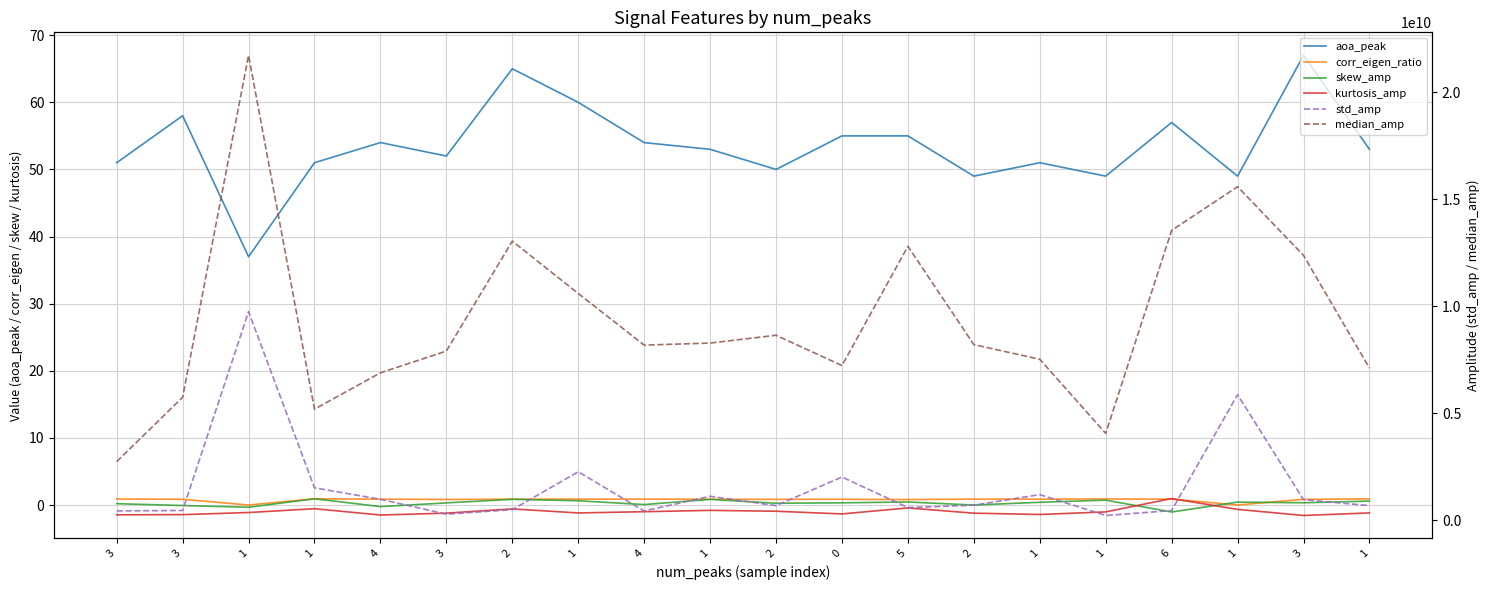

Reading left to right, list all the values displayed in this chart.

aoa_peak: 3=51.0	3=58.0	1=37.0	1=51.0	4=54.0	3=52.0	2=65.0	1=60.0	4=54.0	1=53.0	2=50.0	0=55.0	5=55.0	2=49.0	1=51.0	1=49.0	6=57.0	1=49.0	3=67.0	1=53.0
corr_eigen_ratio: 3=0.9	3=0.9	1=0.0	1=0.9	4=0.9	3=0.8	2=0.9	1=0.9	4=0.9	1=0.9	2=0.8	0=0.9	5=0.8	2=0.9	1=0.9	1=0.9	6=0.9	1=0.0	3=0.8	1=0.9
skew_amp: 3=0.2	3=-0.1	1=-0.3	1=0.9	4=-0.2	3=0.3	2=0.9	1=0.6	4=0.1	1=0.8	2=0.3	0=0.3	5=0.5	2=-0.0	1=0.4	1=0.7	6=-1.0	1=0.4	3=0.3	1=0.6
kurtosis_amp: 3=-1.5	3=-1.4	1=-1.1	1=-0.6	4=-1.5	3=-1.2	2=-0.6	1=-1.2	4=-1.0	1=-0.8	2=-0.9	0=-1.3	5=-0.4	2=-1.2	1=-1.4	1=-1.0	6=1.0	1=-0.7	3=-1.6	1=-1.2
std_amp: 3=447145541.8	3=466482513.6	1=9752900751.2	1=1525064703.6	4=989670367.4	3=295673951.1	2=505528649.5	1=2274298540.5	4=442888832.8	1=1129486072.1	2=694269159.0	0=2030058325.8	5=602700903.3	2=714027523.4	1=1206868580.2	1=233998639.4	6=463510687.3	1=5875823365.7	3=973687339.6	1=692952588.5
median_amp: 3=2750546189.2	3=5752618338.6	1=21722615173.6	1=5199884015.7	4=6896762556.9	3=7911612991.7	2=13046613825.5	1=10602300024.6	4=8188824666.7	1=8285511757.5	2=8650126378.8	0=7234413723.2	5=12803573665.8	2=8213469612.6	1=7528303191.7	1=4066931690.2	6=13548823756.4	1=15588223045.6	3=12379539505.3	1=7117157486.3